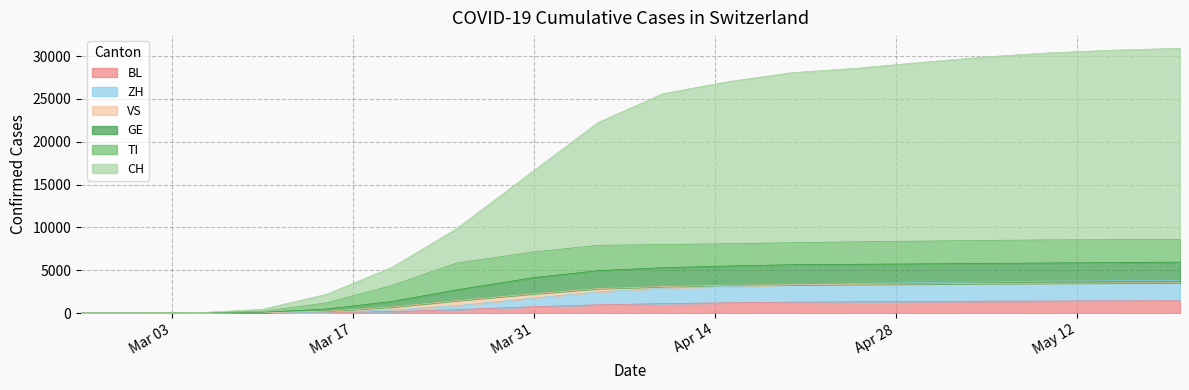

At which category does the chart reach its minimum across all series?

2020-02-25